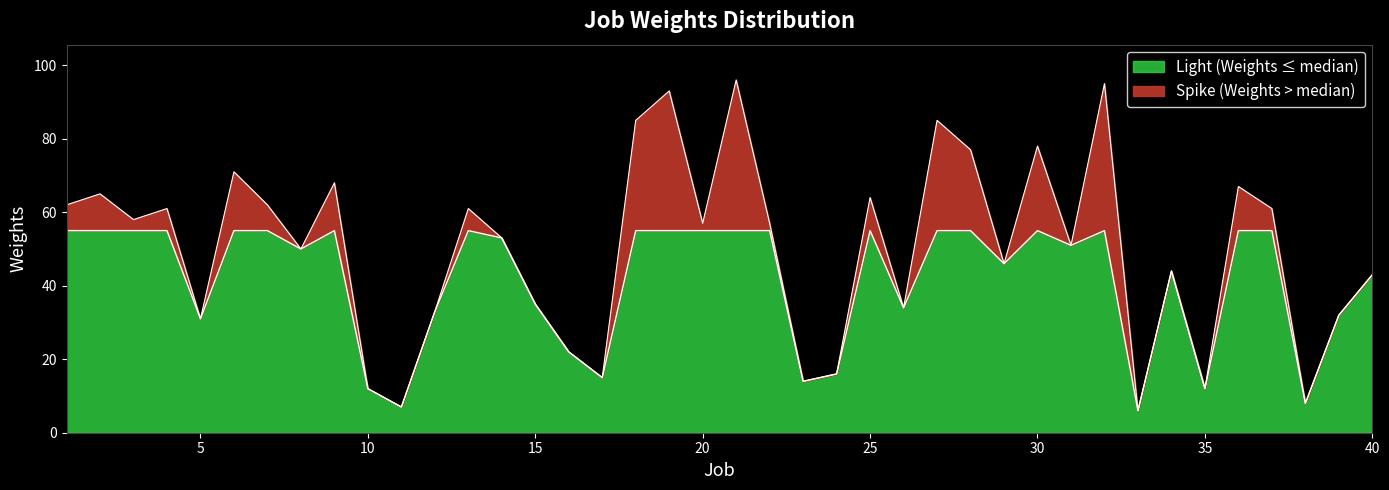

At which label is the value closest to 51?

31